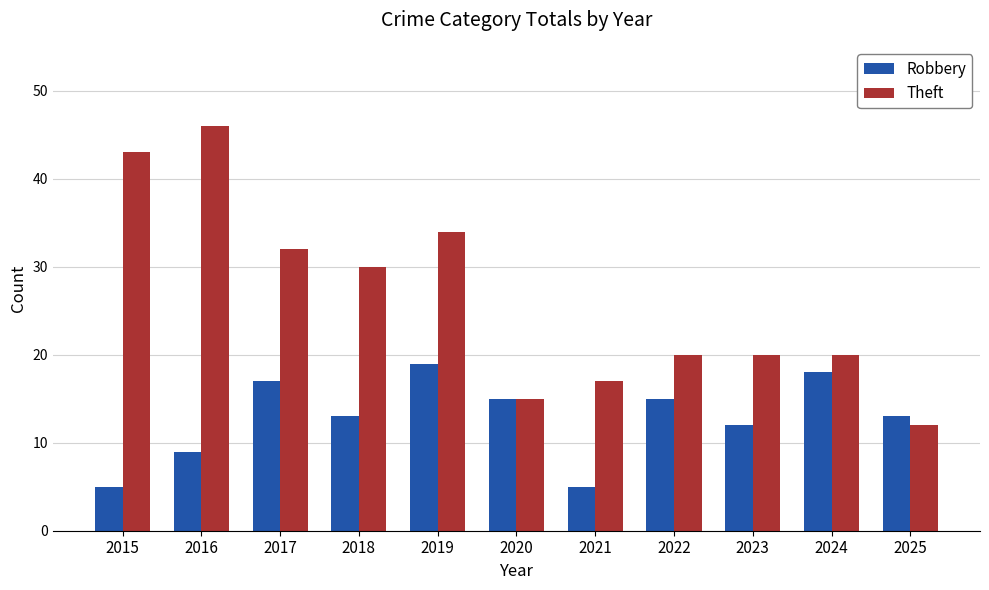

The Robbery series shows 15 at 2020. True or false?

True